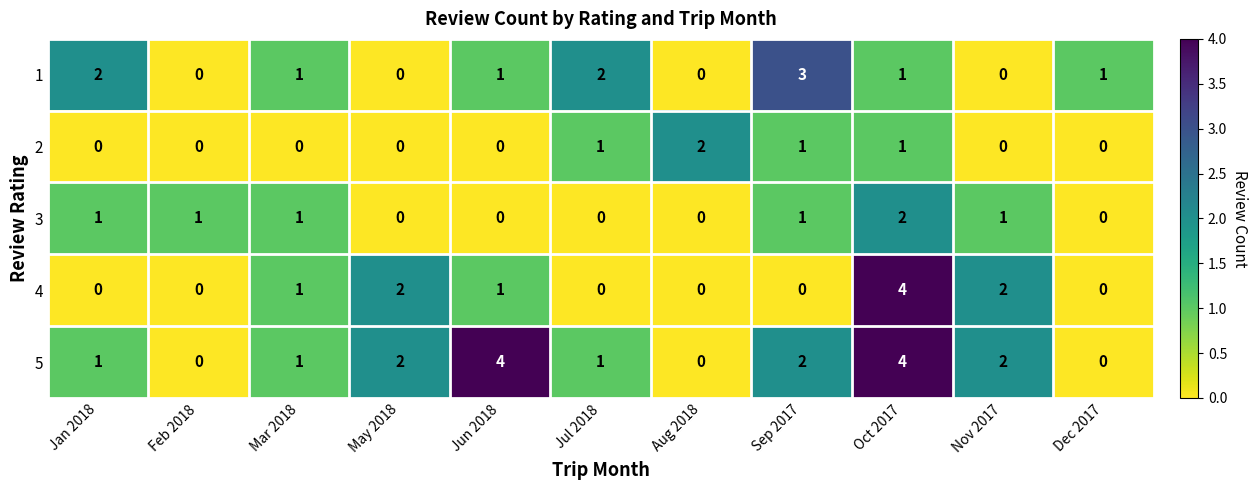

What is the difference between the maximum and second lowest values in the 4 series?

4